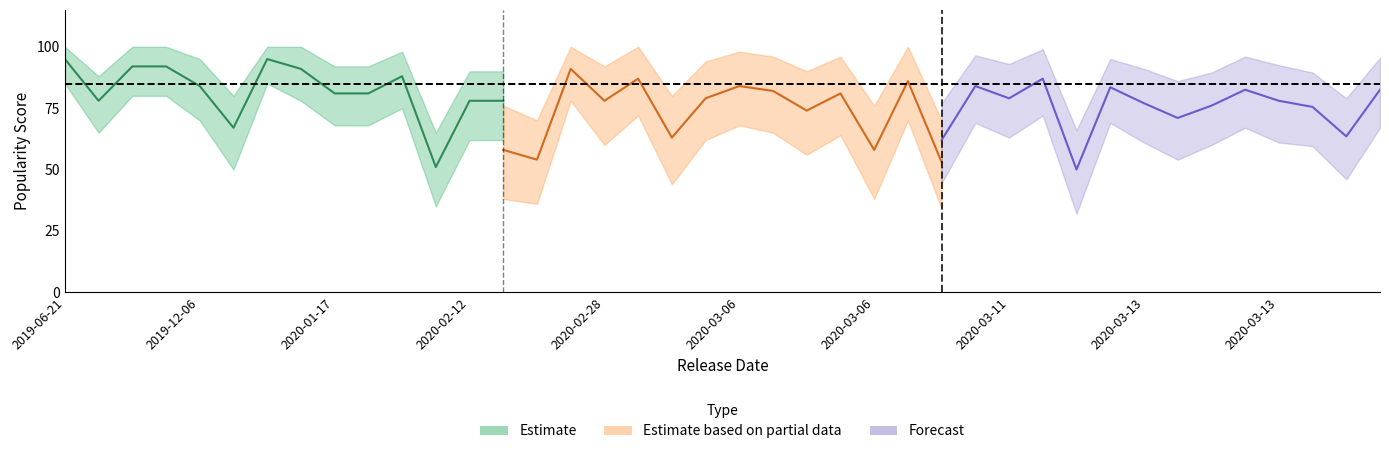

Between 2019-06-21 and 2020-01-21, which is larger?

2019-06-21